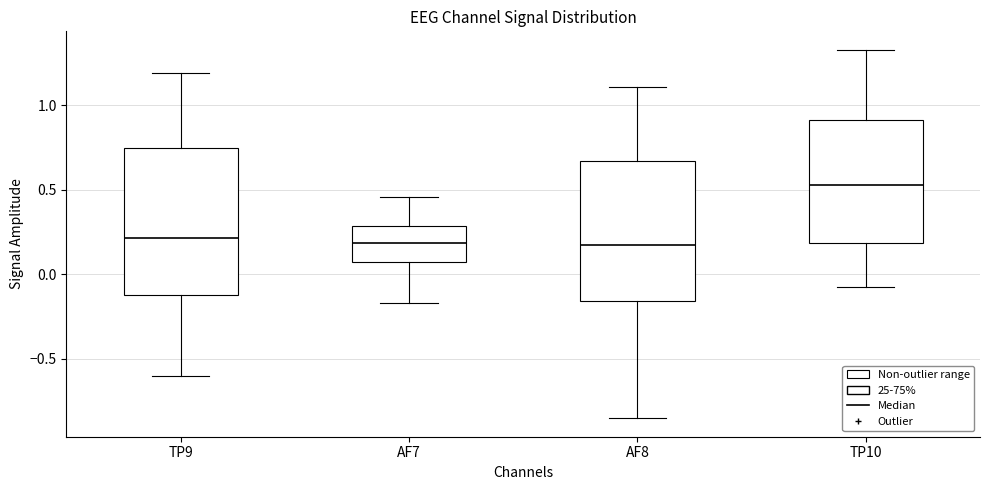

Reading left to right, read every box against the y-axis: the position of its median line, the range the box covers, and the ends of its whiskers. The values are not printed on the chart, so give them approximately, as read against the axis.

TP9: median 0.20, box -0.10 to 0.75, whiskers -0.60 to 1.20
AF7: median 0.20, box 0.05 to 0.30, whiskers -0.15 to 0.45
AF8: median 0.15, box -0.15 to 0.65, whiskers -0.85 to 1.10
TP10: median 0.55, box 0.20 to 0.90, whiskers -0.05 to 1.35